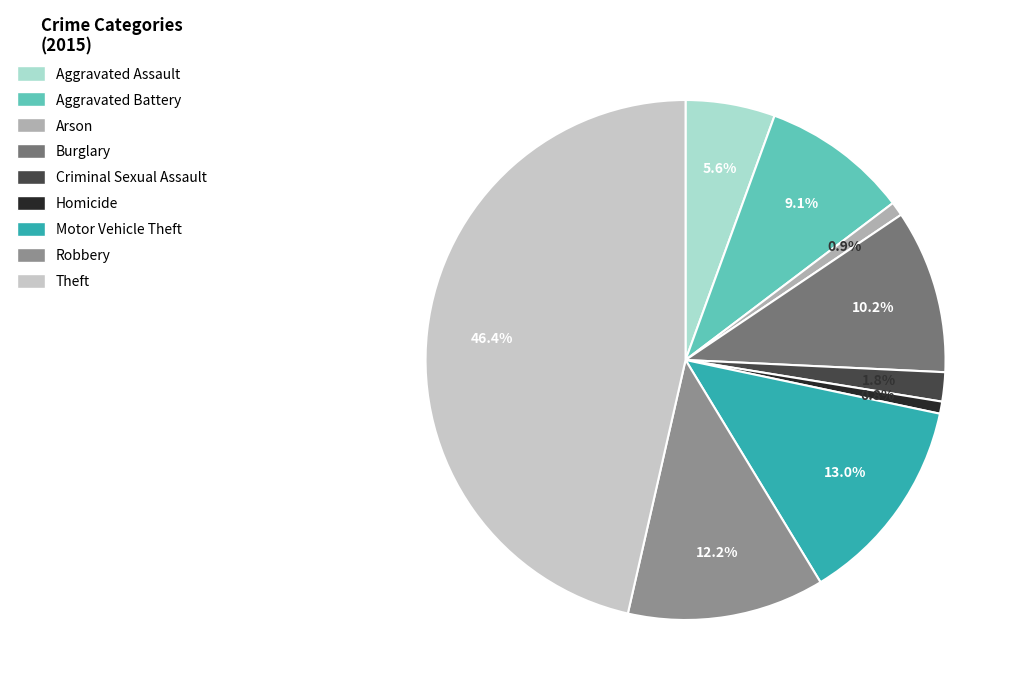

To the nearest percent, what is the average slice percentage?

11%